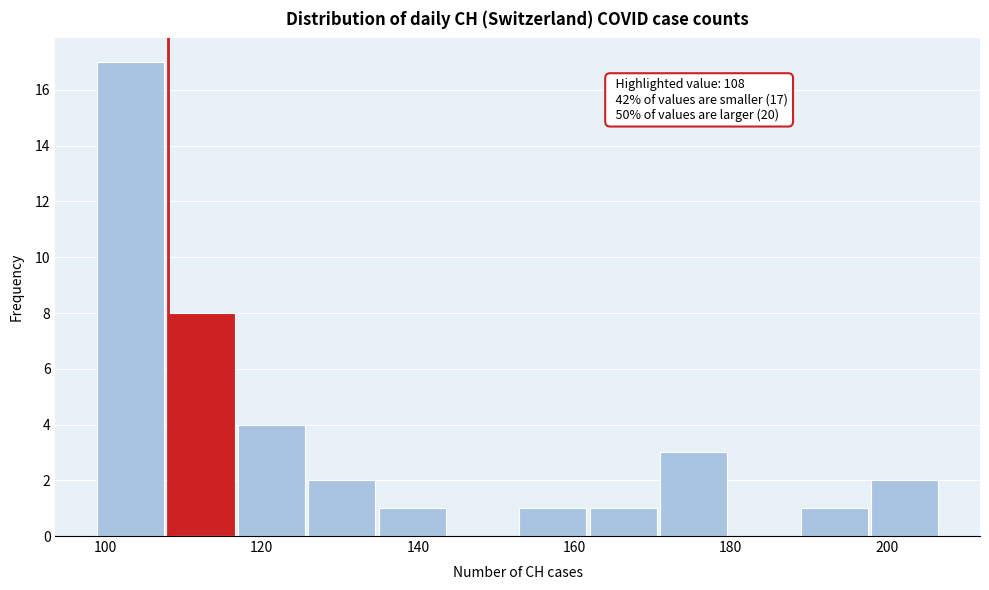

Over which range of the x-axis is the bar tallest?

99 to 108